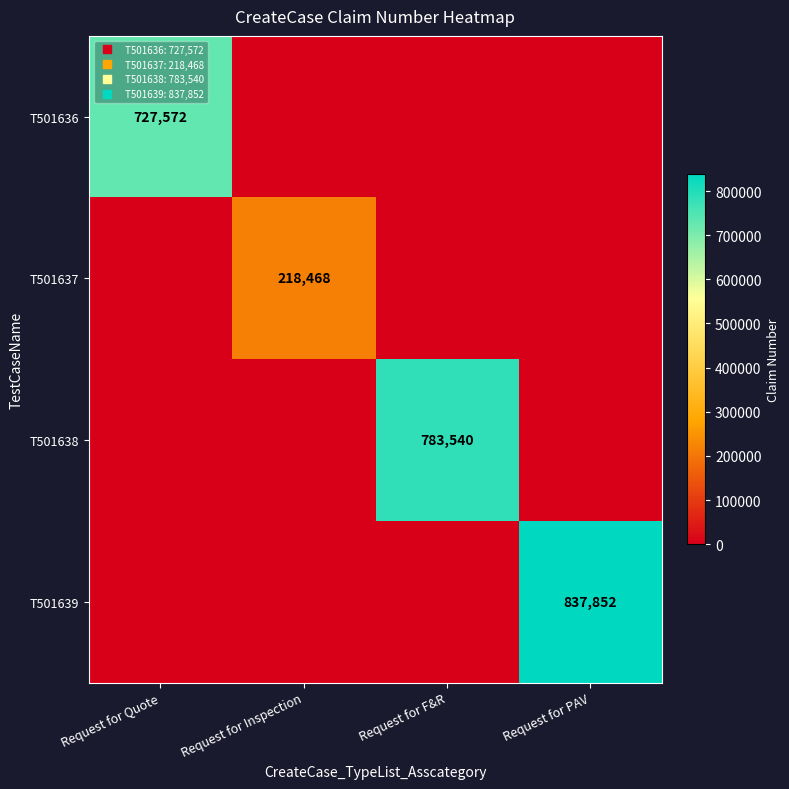

At which label is T501636 closest to 363786?

Request for Quote